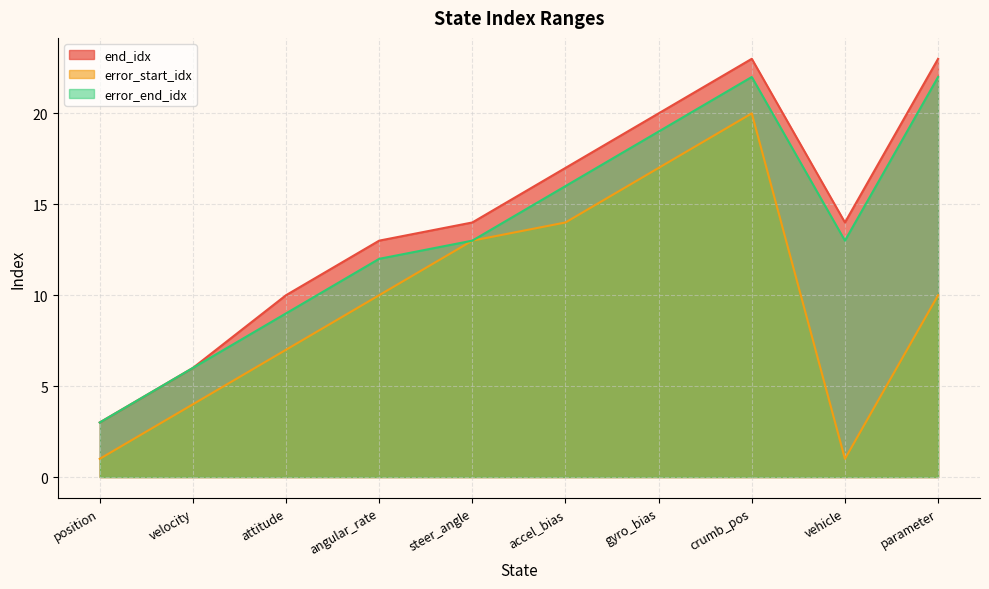

Which series has the largest total across all categories?

end_idx